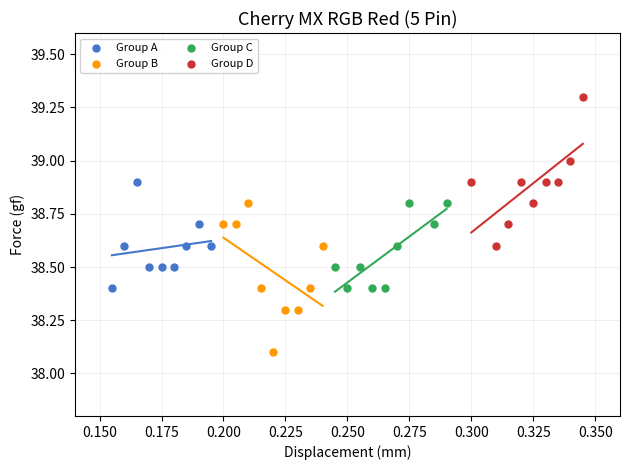

Which series contains the highest Y value?

Group D